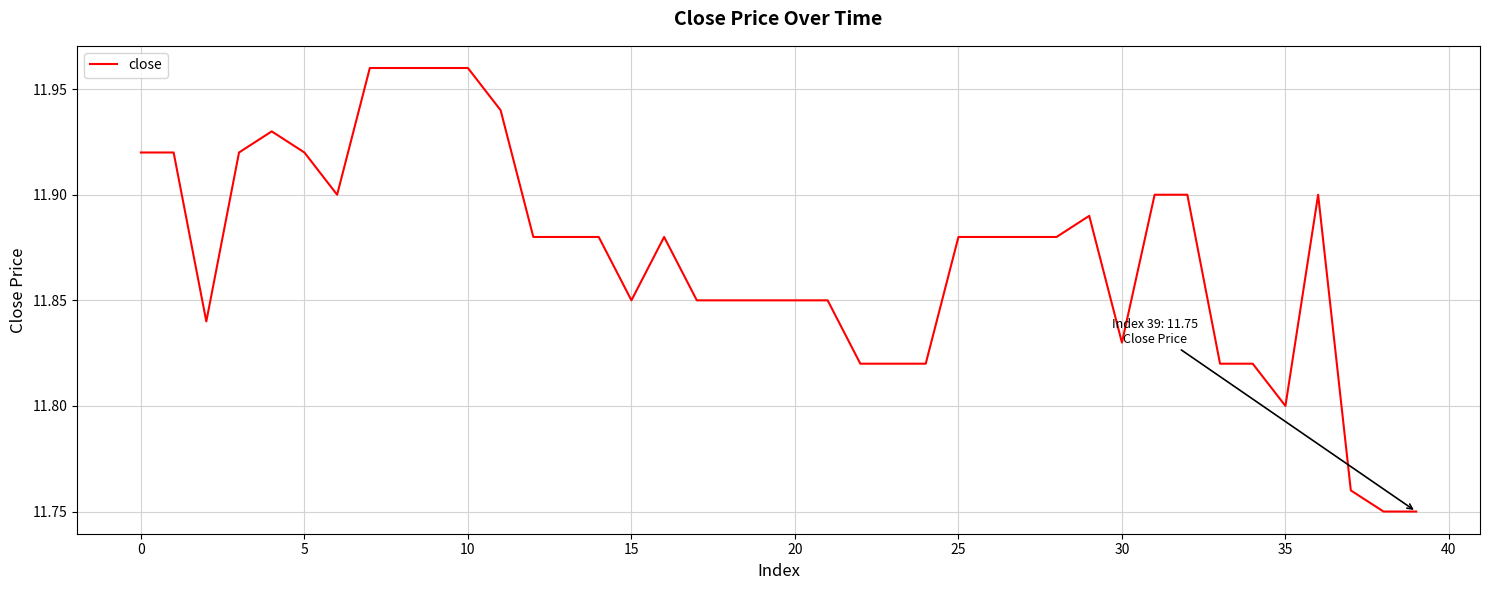

What is the minimum value shown in the chart?

11.8